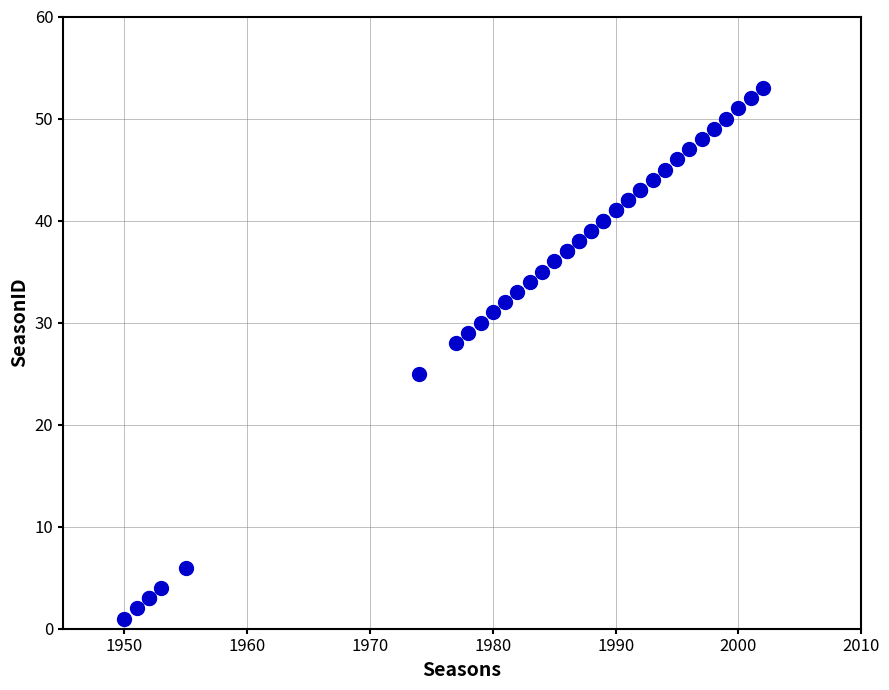

What Y value in the scatter plot is closest to 27?

28